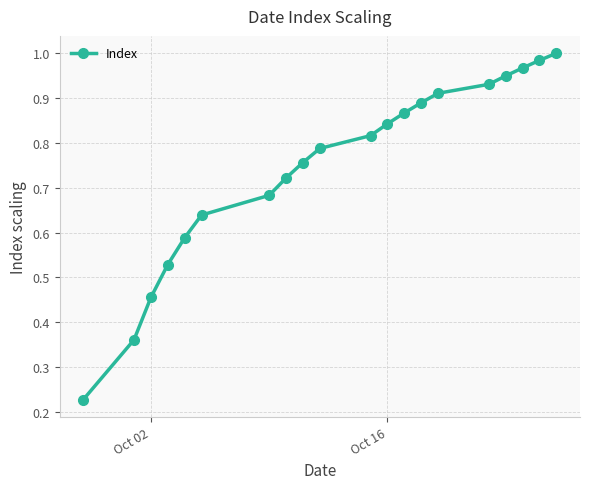

True or false: there are more than 2 points higher than both neighbors.

False